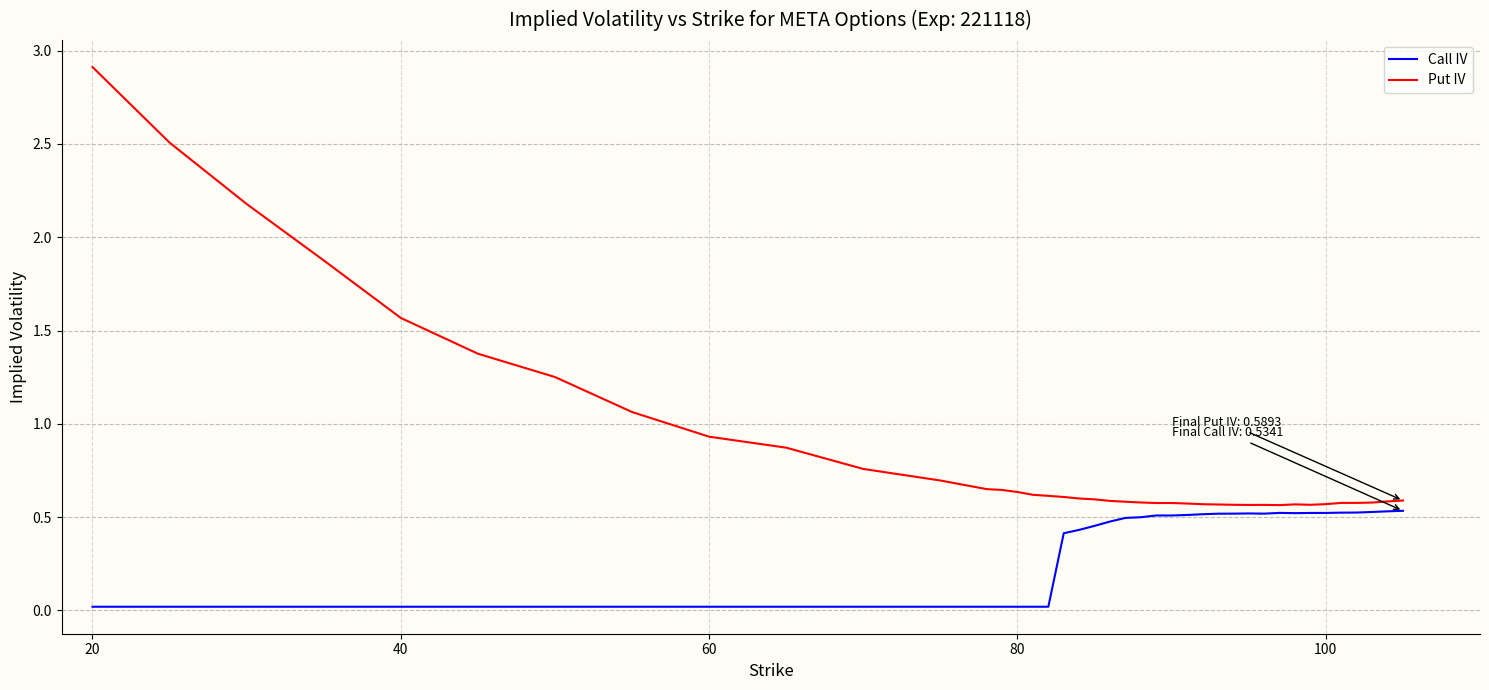

What is the sum of all Call IV values?

12.0